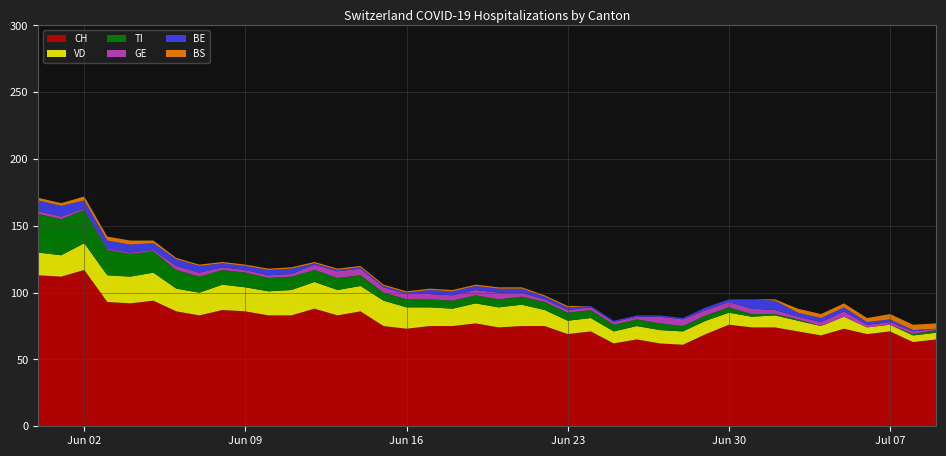

Reading right to left, extract all data points from this chart.

CH: 65	63	71	69	73	68	71	74	74	76	69	61	62	65	62	71	69	75	75	74	77	75	75	73	75	86	83	88	83	83	86	87	83	86	94	92	93	117	112	113
BE: 0	1	2	2	3	3	3	7	7	2	2	1	1	1	1	1	2	2	3	3	3	3	3	1	1	1	1	1	4	4	3	3	5	5	5	6	6	6	8	8
GE: 1	2	2	2	4	3	2	3	4	4	4	5	5	2	2	2	2	2	3	5	4	4	4	4	4	5	5	4	2	2	2	2	3	3	1	1	1	1	2	2
BS: 4	4	4	3	3	3	3	1	0	0	0	0	0	0	0	0	1	1	1	1	1	1	1	1	1	1	1	1	1	1	1	1	1	1	2	3	3	3	2	2
TI: 2	1	0	0	0	0	1	1	2	4	4	4	5	5	5	6	6	6	6	6	6	6	6	6	6	8	9	9	10	10	11	11	12	14	16	17	19	25	27	29
VD: 5	5	5	5	9	7	8	9	8	9	10	10	10	10	9	10	10	12	16	15	15	13	14	16	19	19	19	20	19	18	18	19	17	17	21	20	20	20	16	17